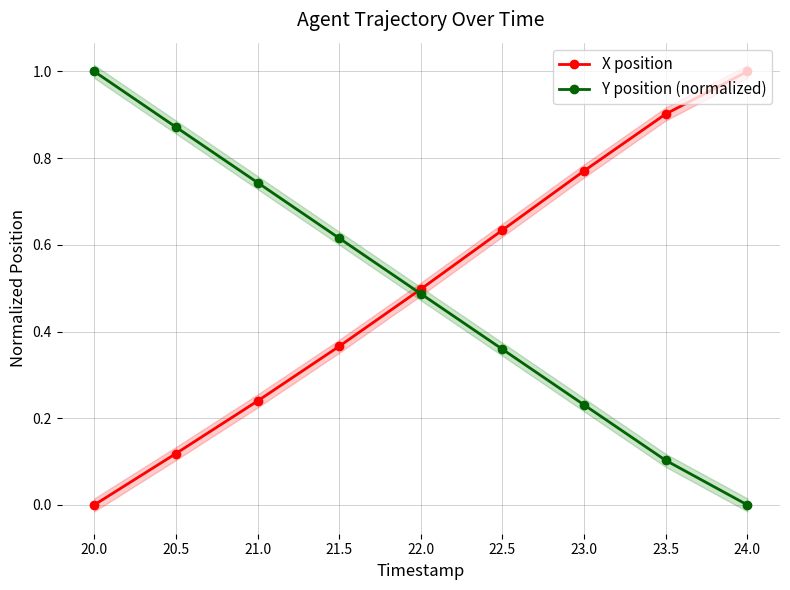

Which series has the largest range (max minus min)?

X position